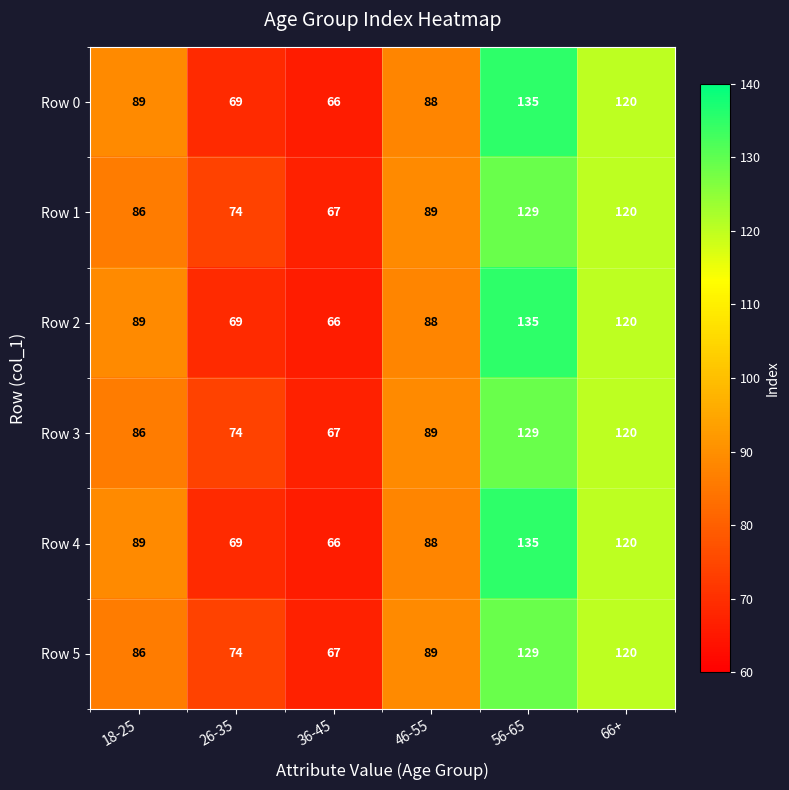

Count the number of data series in this chart.

6